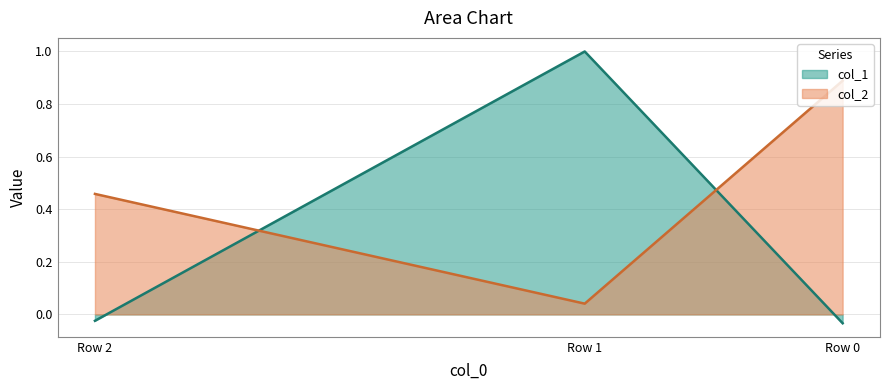

Reading left to right, what are all the values shown in this chart?

-0.0	1.0	-0.0